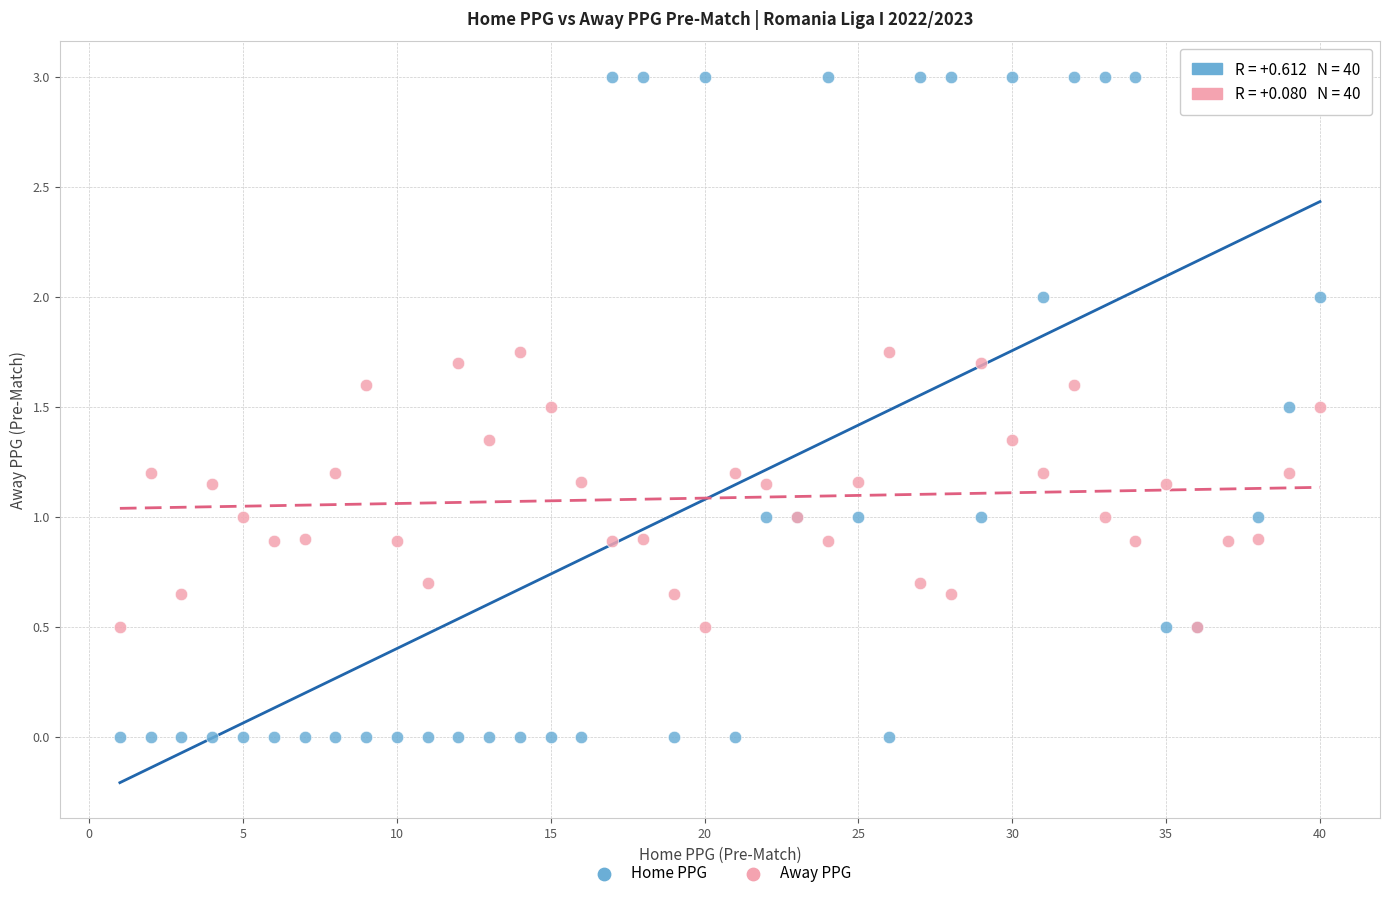

Which series has the widest spread of Y values?

Home PPG